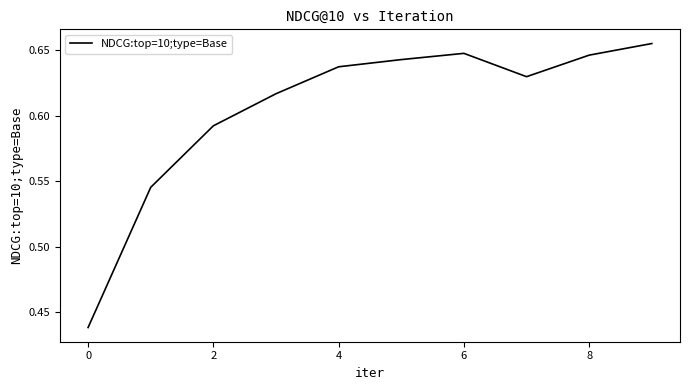

What is the average value?

0.6